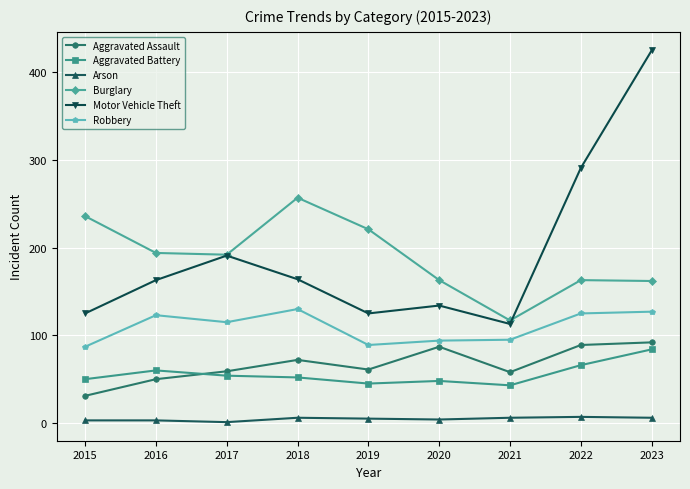

What is the maximum value shown in the chart?

425